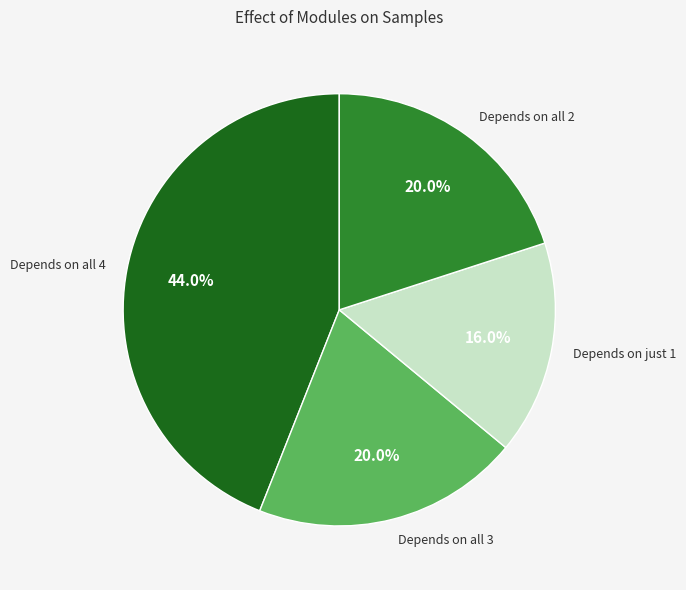

Which category has the biggest portion of the pie?

Depends on all 4